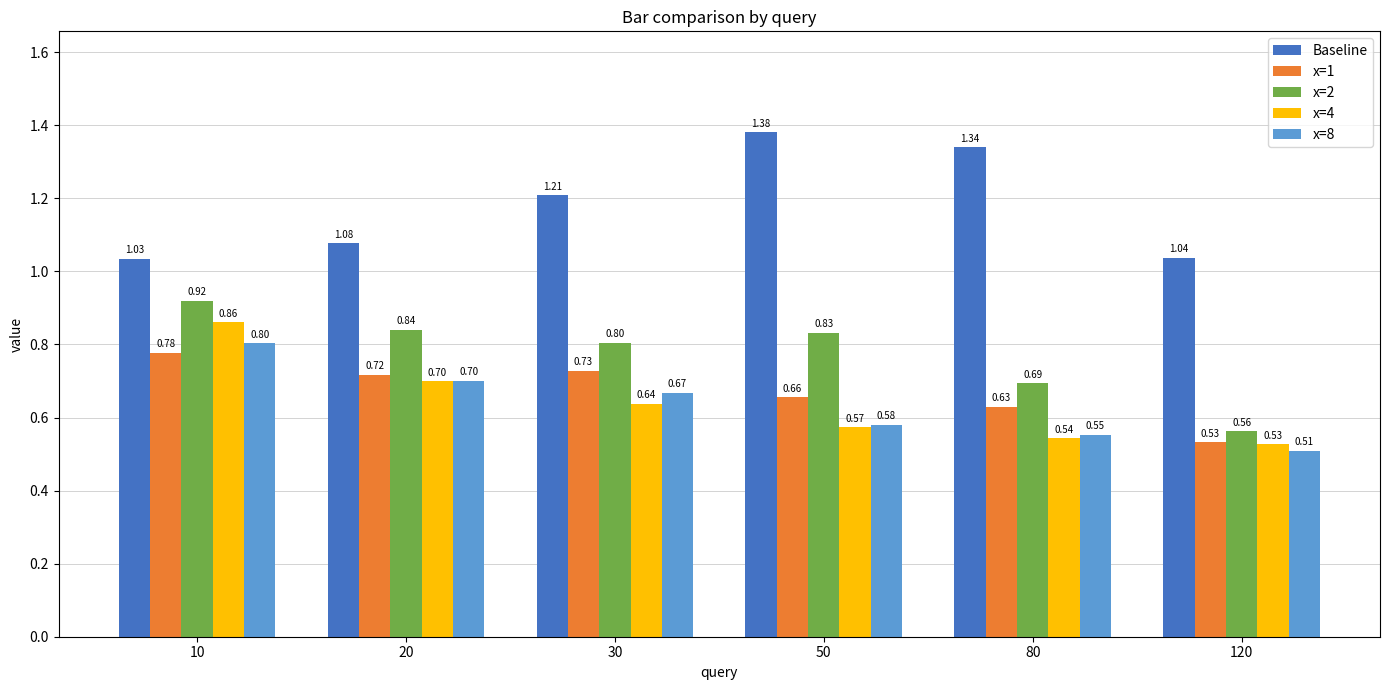

Is the value of x=4 at 30 greater than the value of x=1 at 10?

No